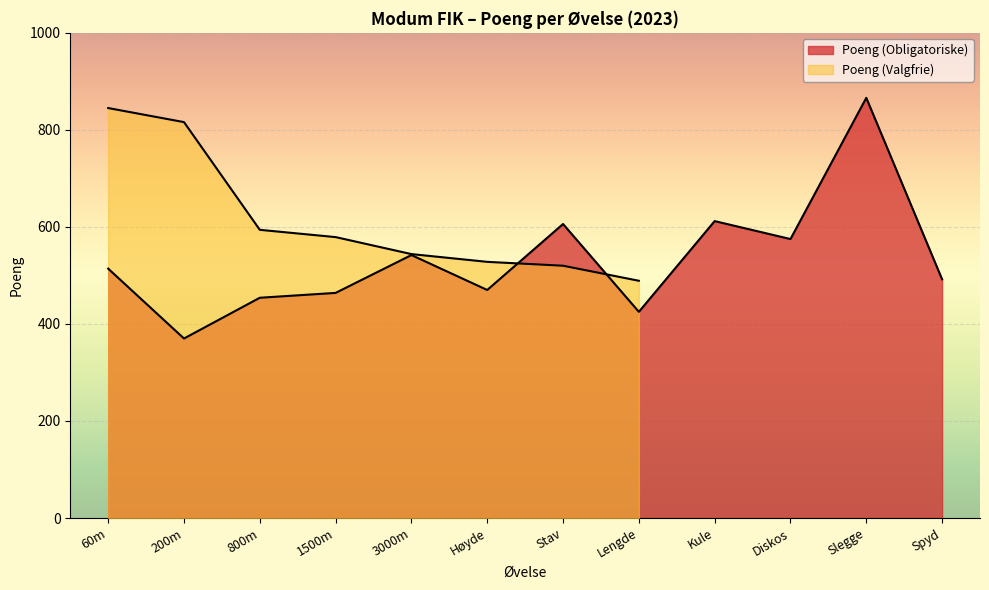

Reading left to right, what are all the values shown in this chart?

60m=514	200m=370	800m=454	1500m=464	3000m=542	Høyde=470	Stav=606	Lengde=425	Kule=612	Diskos=575	Slegge=866	Spyd=492